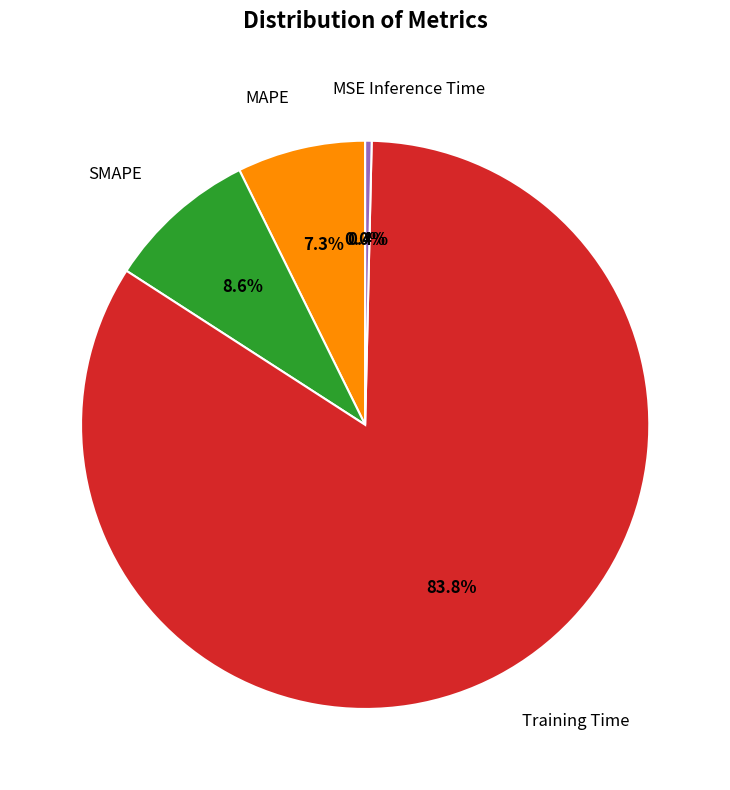

Between Inference Time and SMAPE, which is larger?

SMAPE